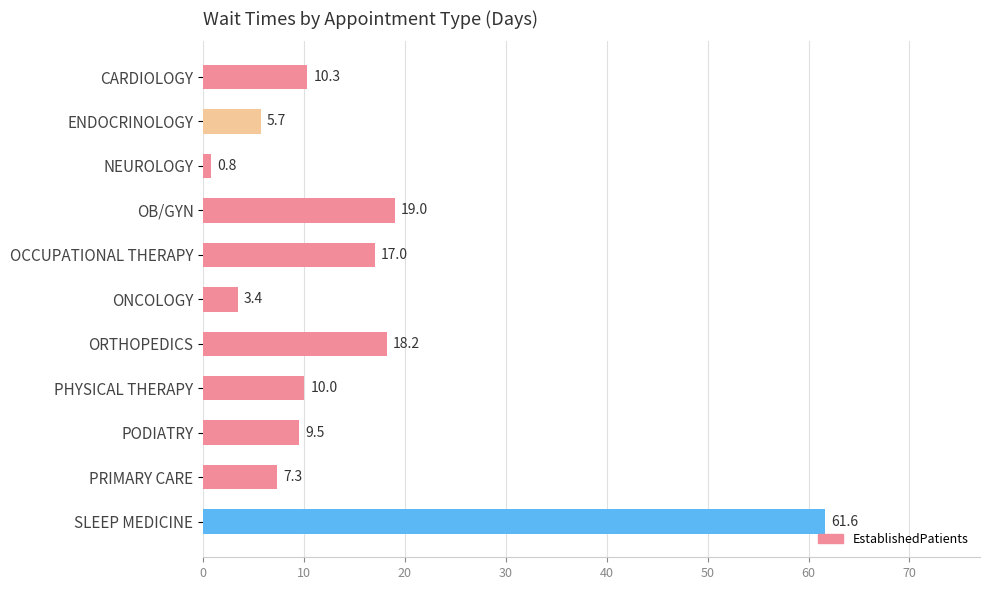

List the labels in order of value, smallest first.

NEUROLOGY, ONCOLOGY, ENDOCRINOLOGY, PRIMARY CARE, PODIATRY, PHYSICAL THERAPY, CARDIOLOGY, OCCUPATIONAL THERAPY, ORTHOPEDICS, OB/GYN, SLEEP MEDICINE